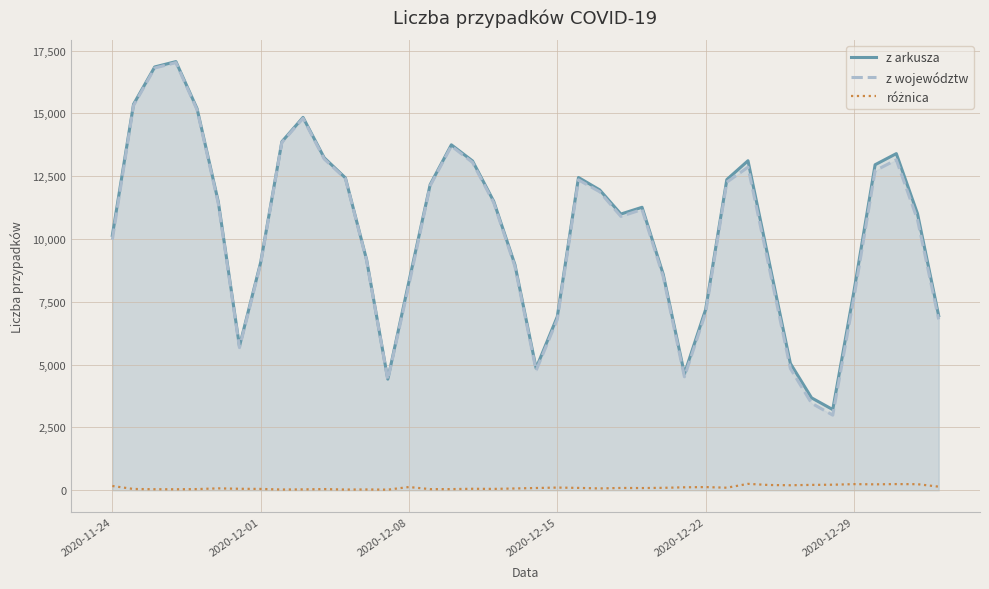

The value of z arkusza at 2020-12-08 is 13167. True or false?

False